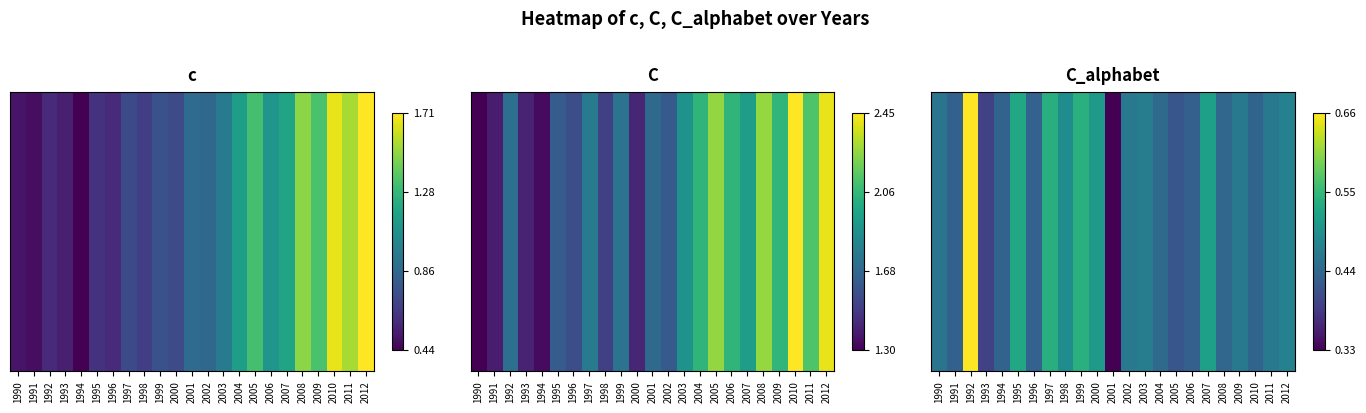

At which label is the value closest to 0?

2001